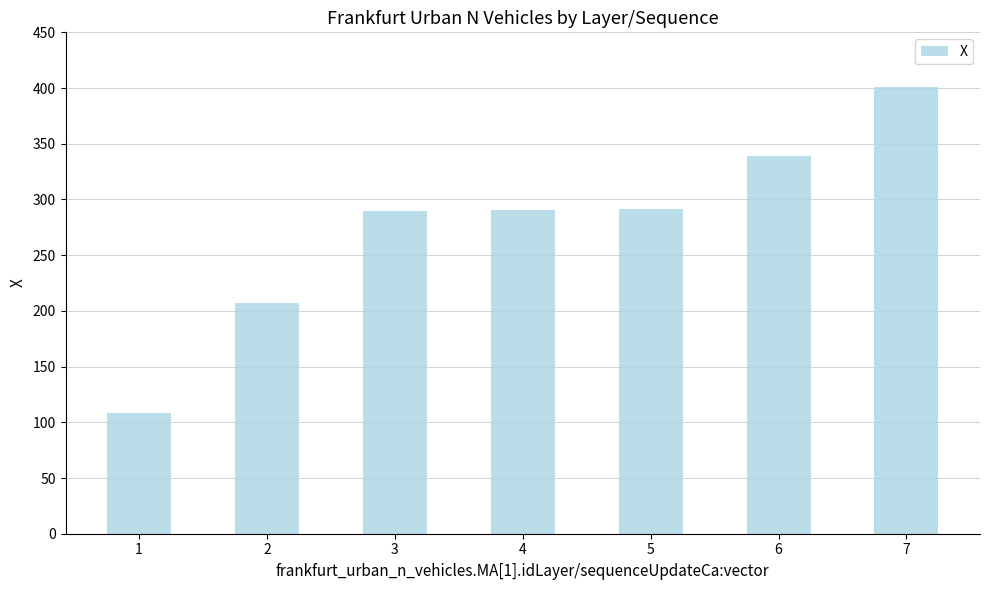

Are the bars horizontal?

No